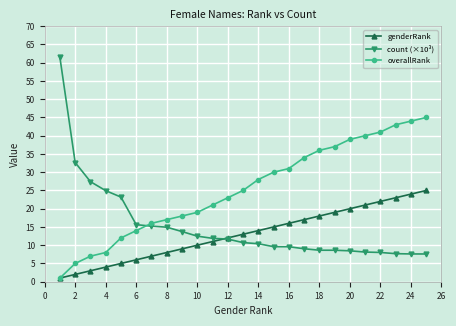

What is the value of the count (×10³) point at the 3rd from the left?

27.4